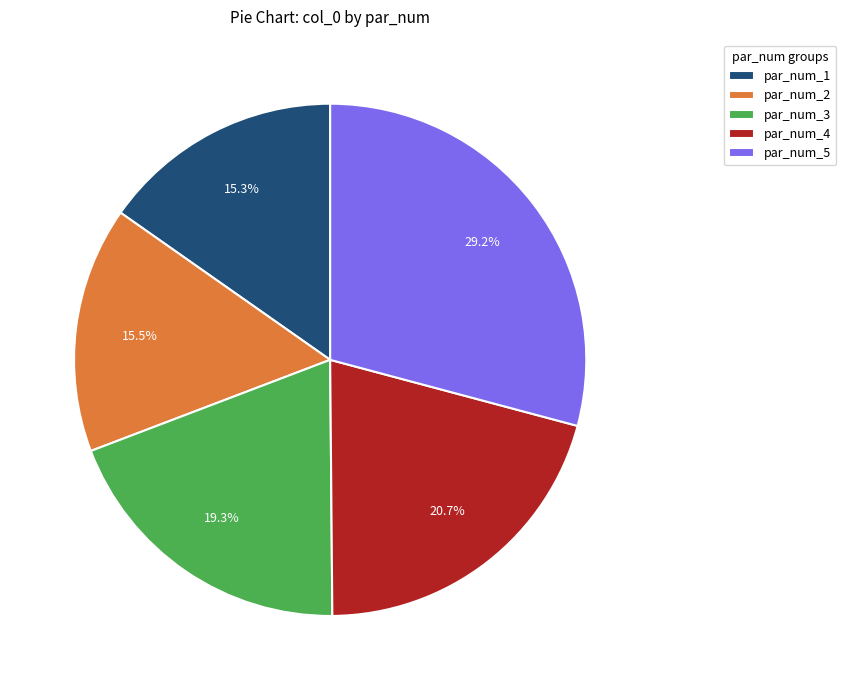

Between par_num_1 and par_num_5, which is larger?

par_num_5